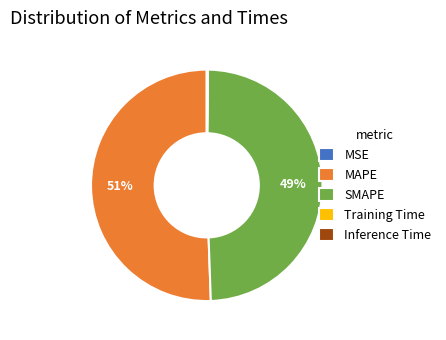

Which category has the biggest portion of the pie?

MAPE